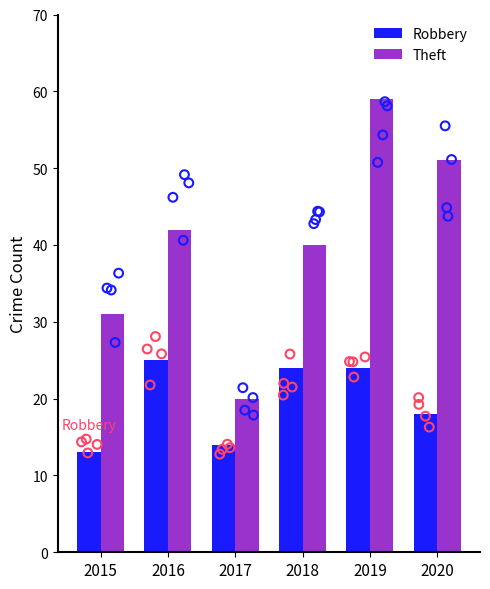

Which series reaches the minimum Y coordinate?

Robbery